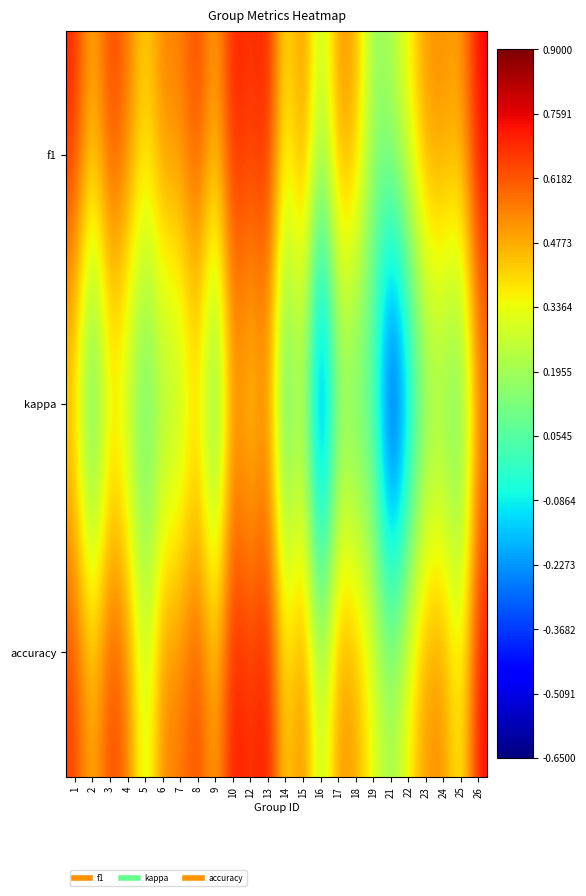

Between 15 and 17, which is larger?

15